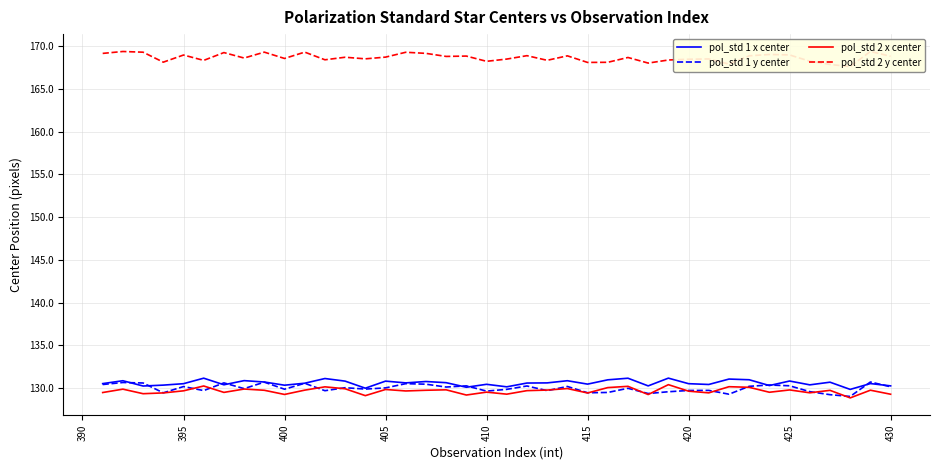

Which series has the widest spread of values?

pol_std 2 y center